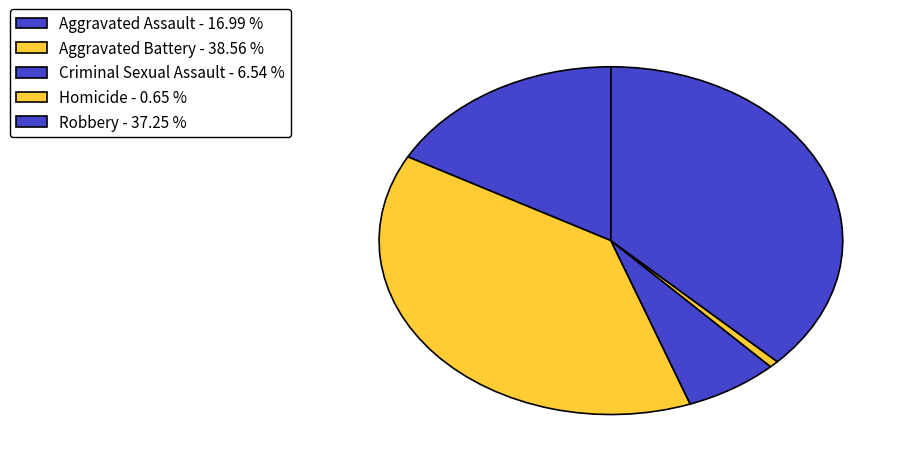

How many segments does this pie chart have?

5